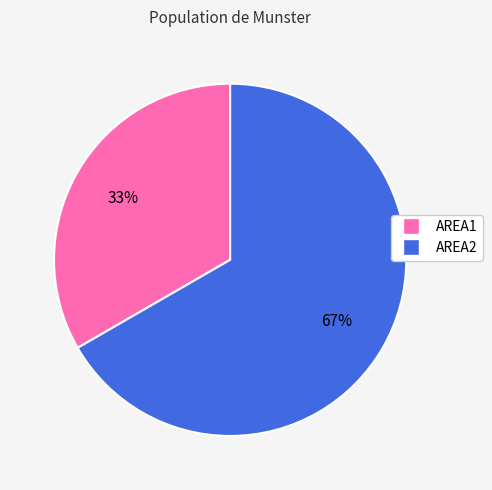

Rank the categories by value from lowest to highest.

AREA1, AREA2